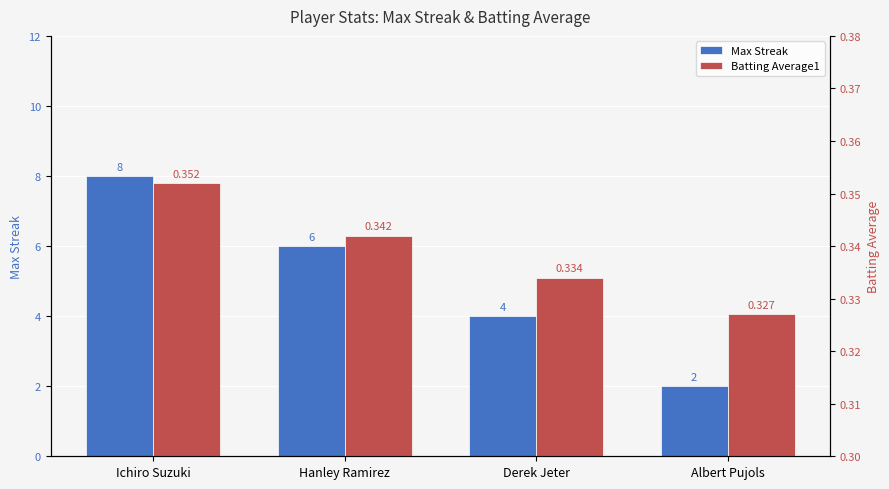

Is it true that Max Streak equals 1.3 at Albert Pujols?

False